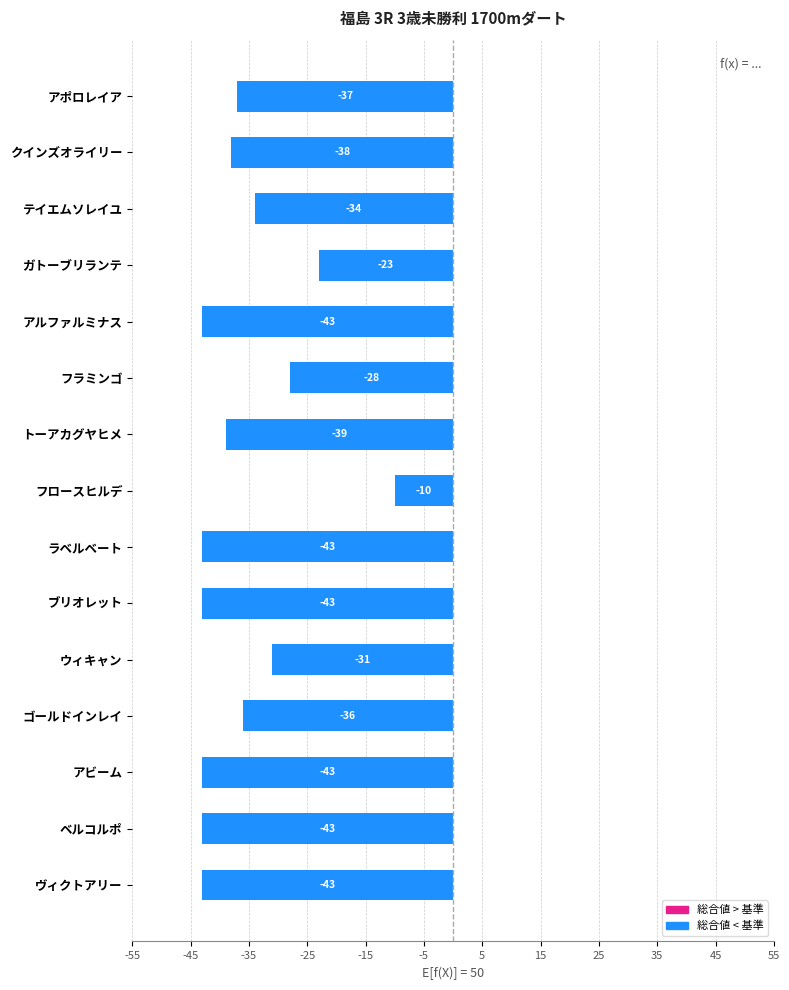

Reading left to right, extract all data points from this chart.

-37	-38	-34	-23	-43	-28	-39	-10	-43	-43	-31	-36	-43	-43	-43